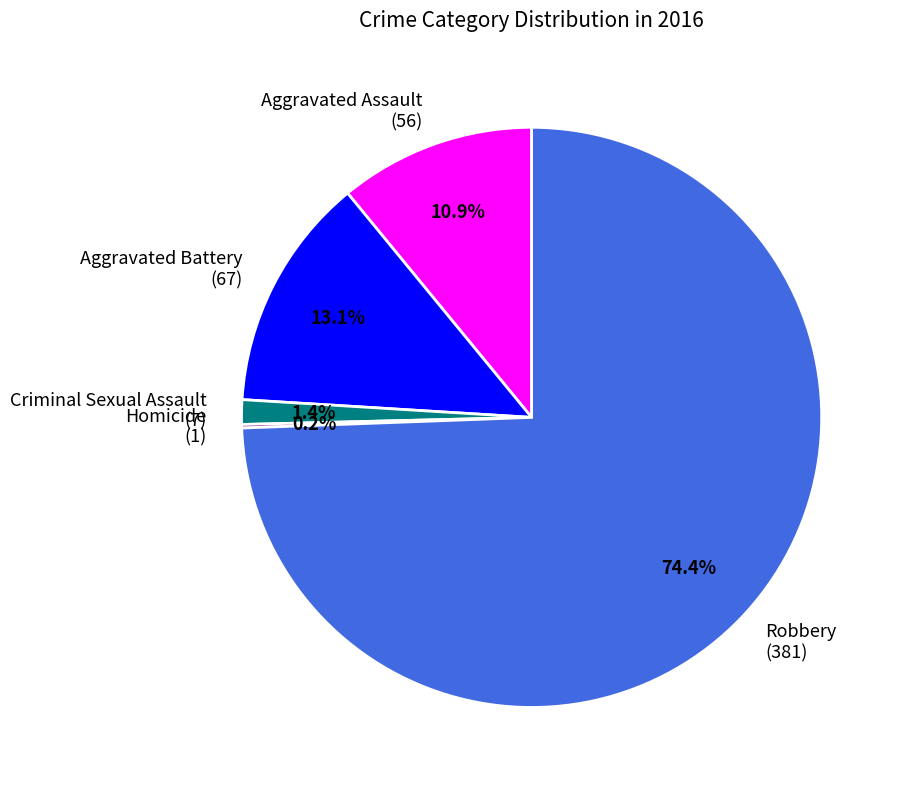

What percentage do Aggravated Battery (67) and Aggravated Assault (56) together represent?

24.0%